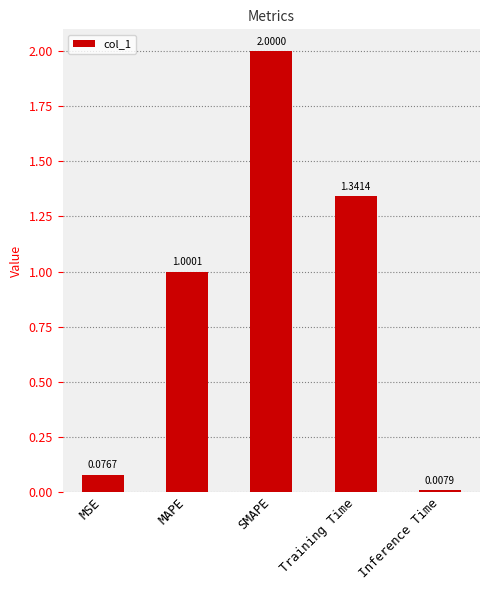

What is the value of the 2nd bar from the left?

1.0